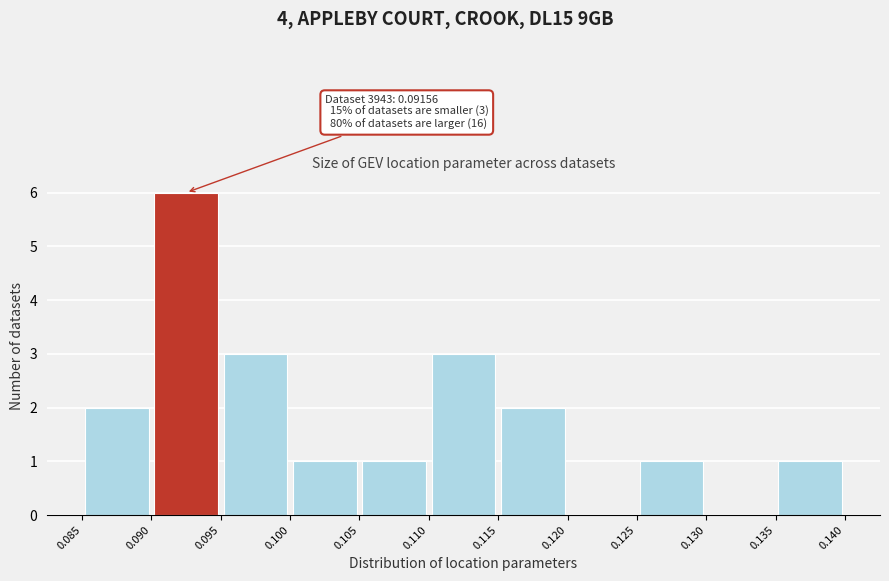

Over which range of the x-axis is the bar tallest?

0.090 to 0.095